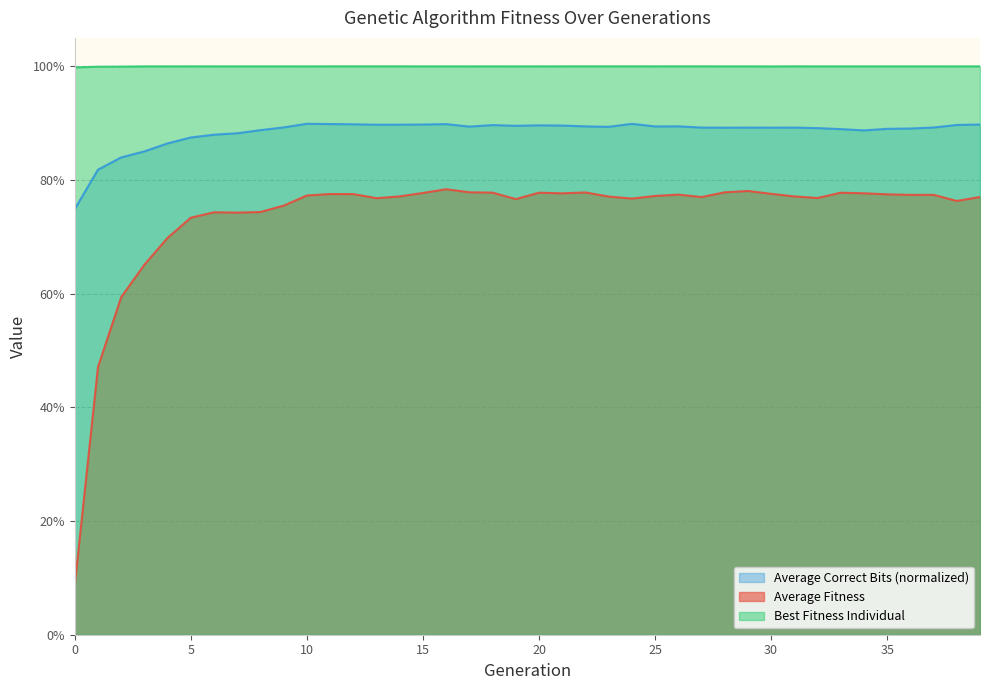

The value of Average Fitness at 27 is 0.2. True or false?

False